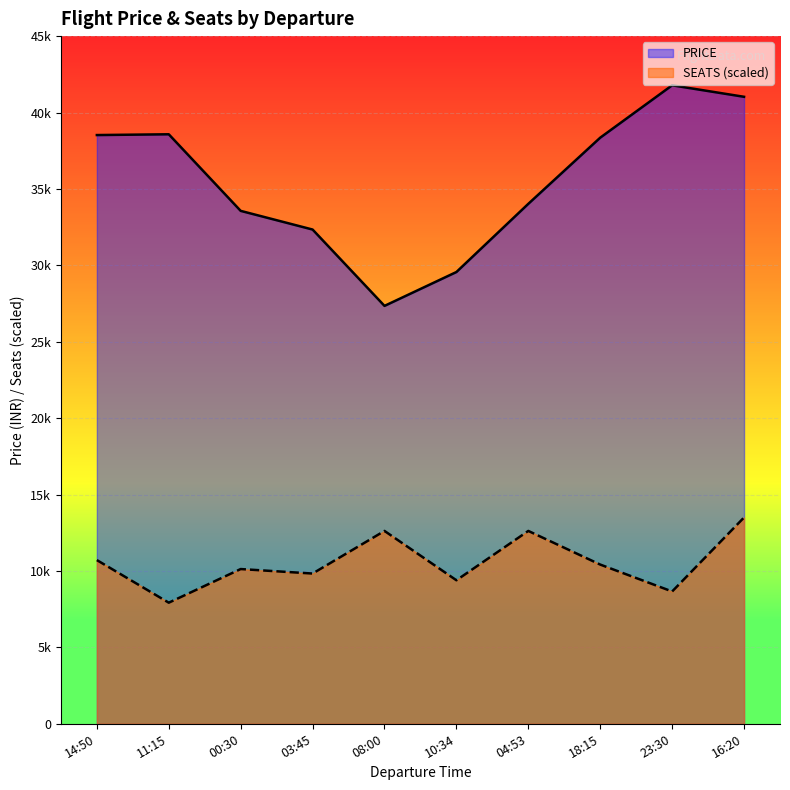

List the series in order of their overall mean, highest first.

PRICE, SEATS (scaled)